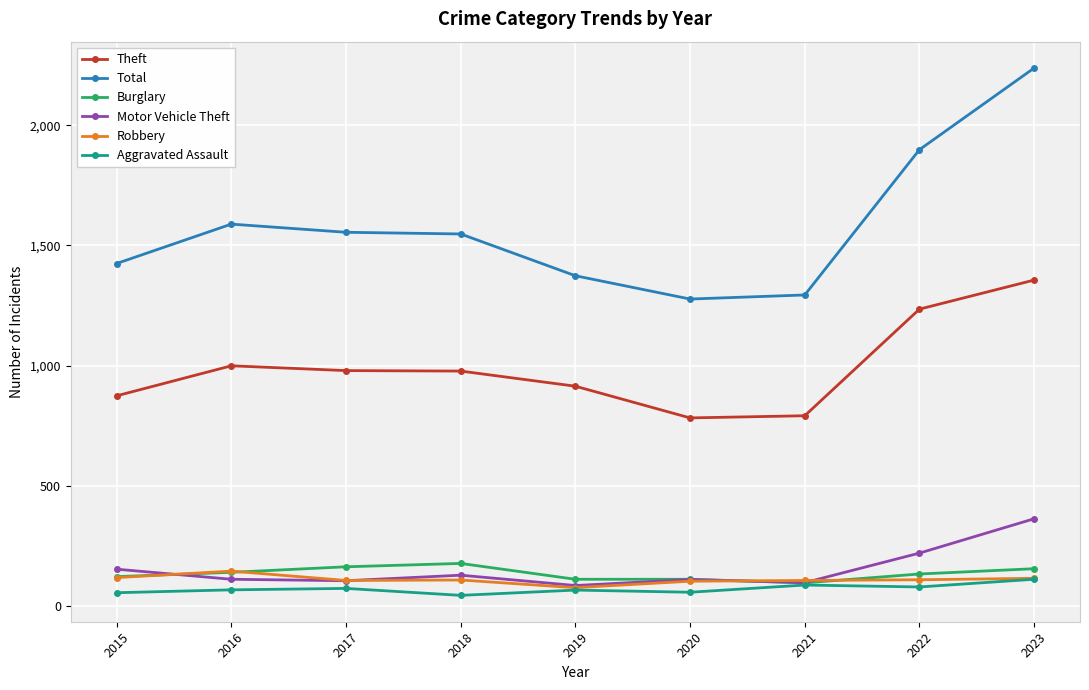

What are all the series names shown in the legend?

Theft, Total, Burglary, Motor Vehicle Theft, Robbery, Aggravated Assault